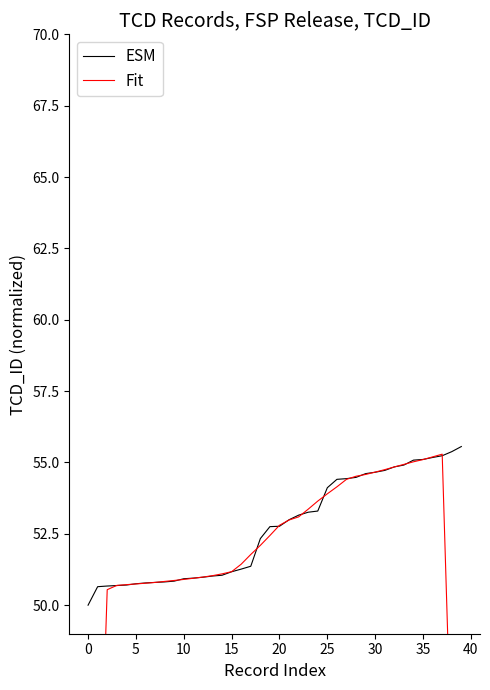

At which label is ESM closest to 52?

18